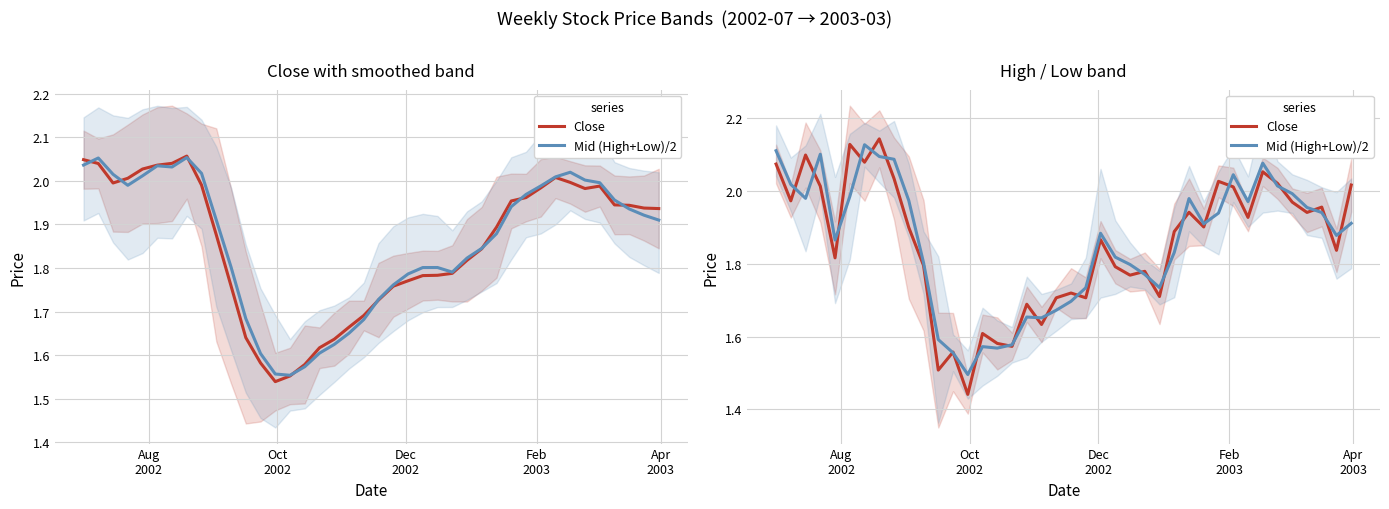

Which series has the largest range (max minus min)?

Close